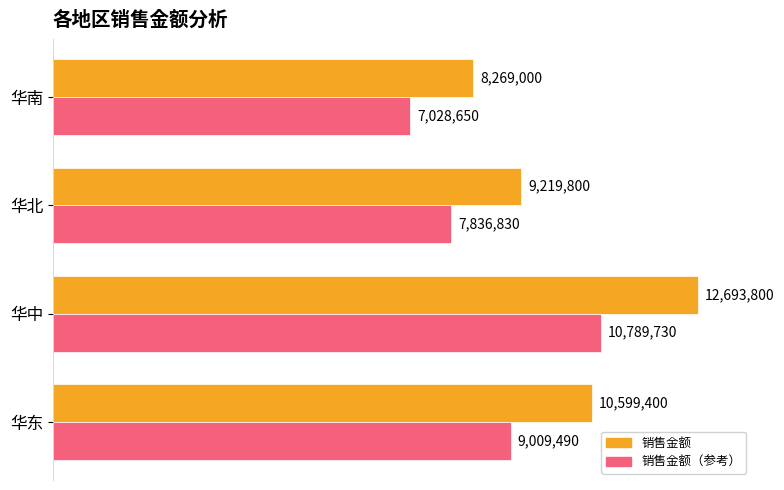

What are all the series names shown in the legend?

销售金额, 销售金额（参考）